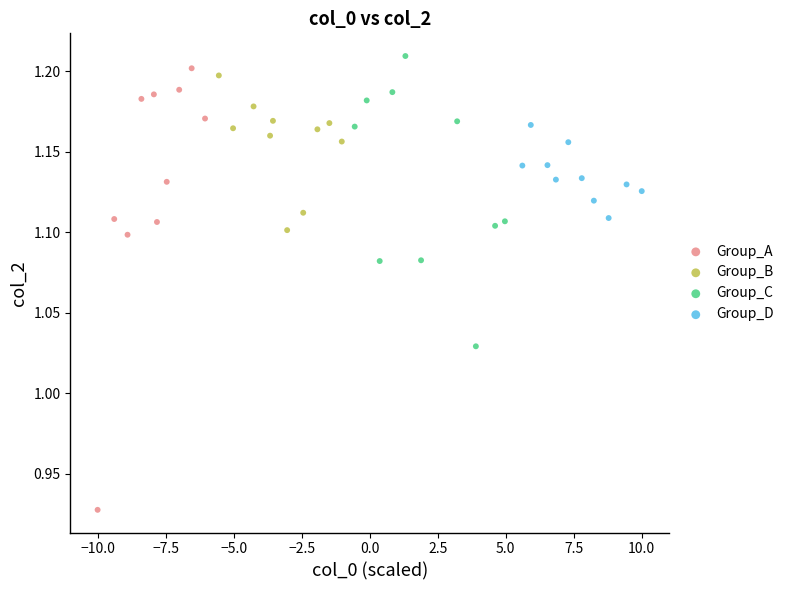

Which series reaches the minimum Y coordinate?

Group_A